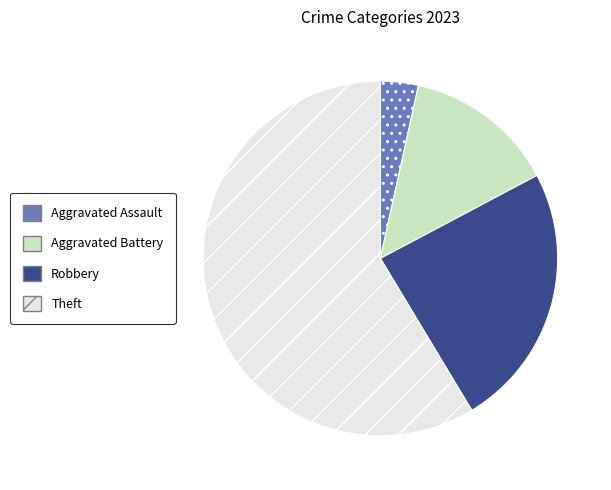

Is there any slice that represents more than half of the pie?

Yes